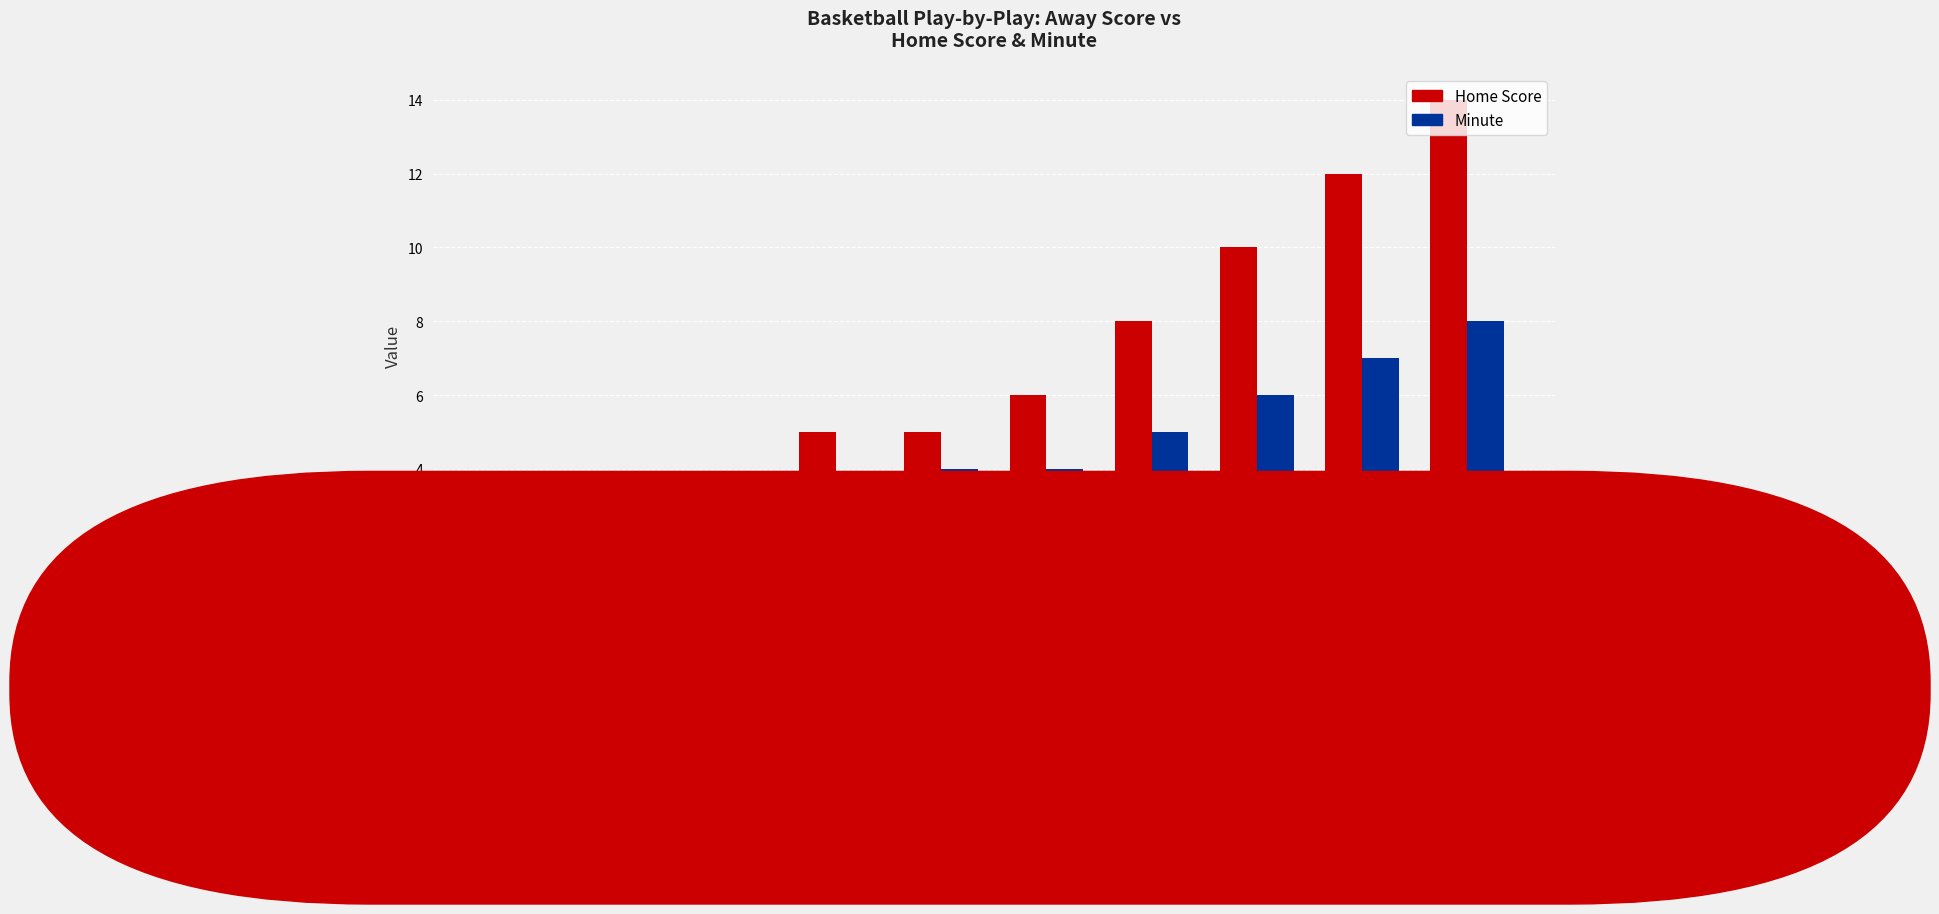

What is the sum of all Home Score values?

62